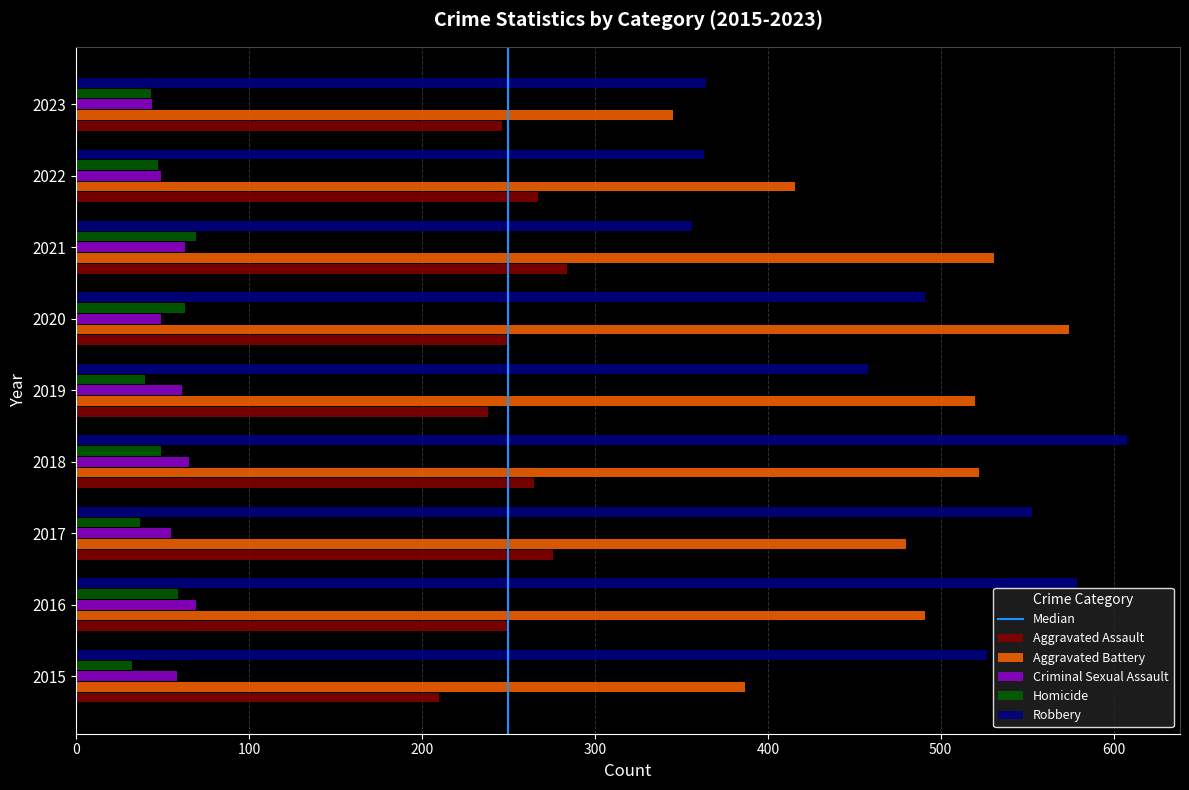

What is the average value of the Homicide series?

49